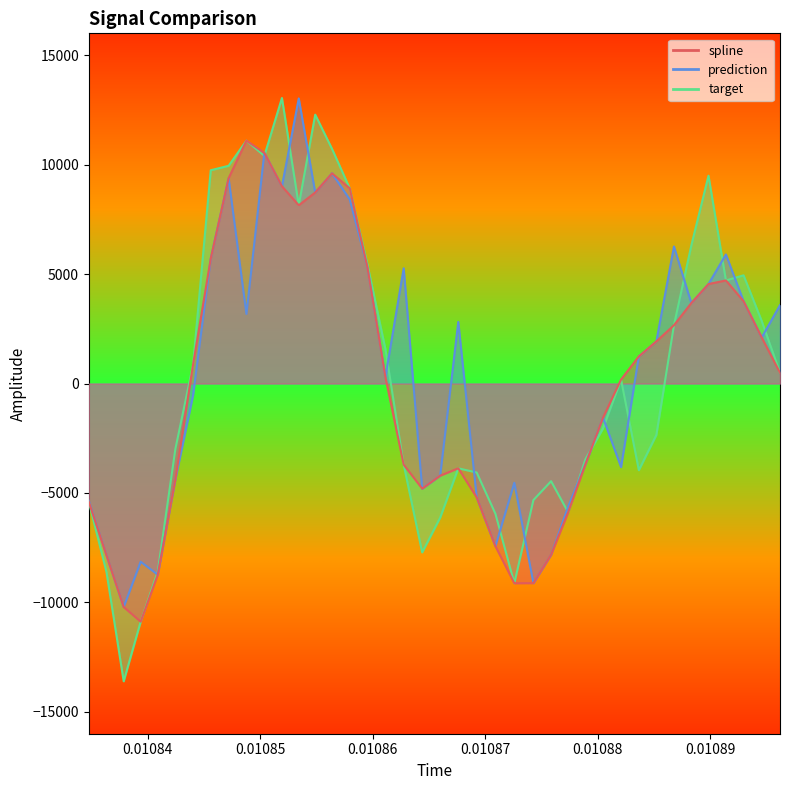

How many values in prediction are below zero?

18